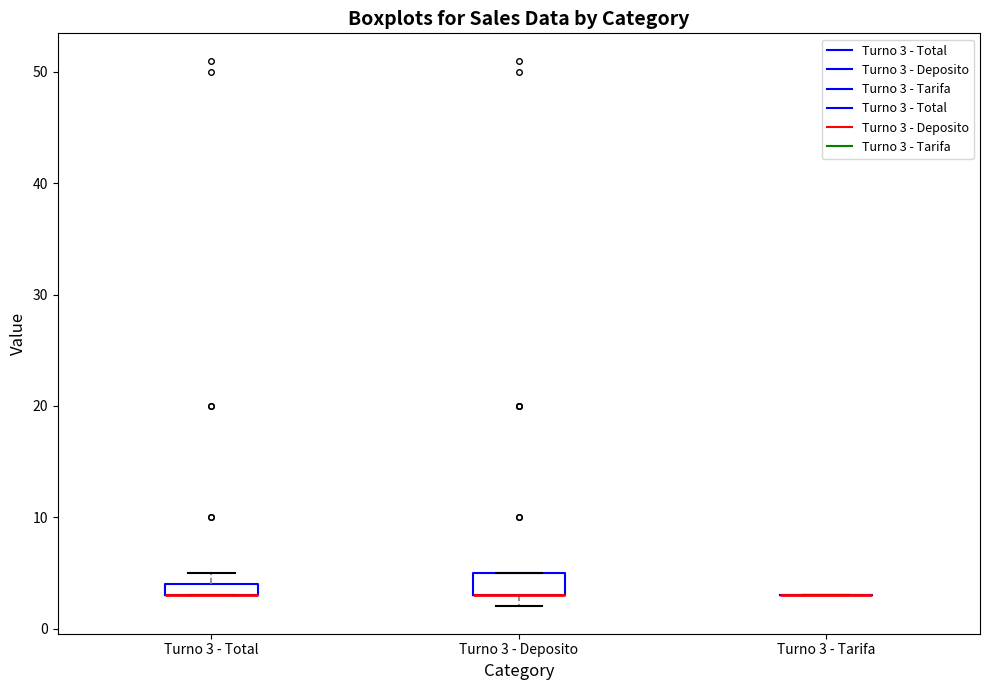

Where is the lower edge of the box for Turno 3 - Total on the y-axis? The values are not printed on the chart, so give them approximately, as read against the axis.

3